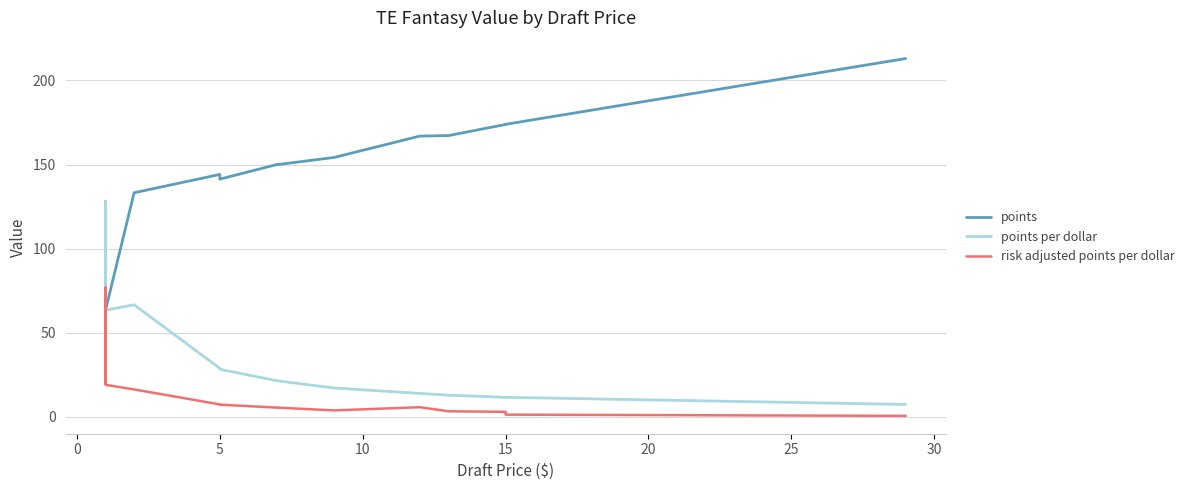

Reading left to right, list all the values displayed in this chart.

points: 128.2	121.3	111.6	126.5	118.8	124.8	93.9	79.5	90.3	93.0	104.7	95.5	98.9	107.5	109.6	119.9	69.4	71.6	70.6	77.9	64.3	38.3	54.3	67.3	44.4	65.2	63.4	133.2	144.1	141.3	150.0	149.9	154.2	166.9	167.2	173.8	173.9	213.0
points per dollar: 128.2	121.3	111.6	126.5	118.8	124.8	93.9	79.5	90.3	93.0	104.7	95.5	98.9	107.5	109.6	119.9	69.4	71.6	70.6	77.9	64.3	38.3	54.3	67.3	44.4	65.2	63.4	66.6	28.8	28.3	21.4	21.4	17.1	13.9	12.9	11.6	11.6	7.3
risk adjusted points per dollar: 42.7	40.4	31.0	38.0	75.2	65.2	26.1	29.1	33.1	41.3	26.8	56.2	29.7	56.1	76.7	30.6	44.0	19.9	43.1	32.0	37.9	25.5	30.2	35.1	24.7	19.6	19.0	16.3	7.4	7.2	5.5	5.5	3.8	5.7	3.3	3.0	1.3	0.6